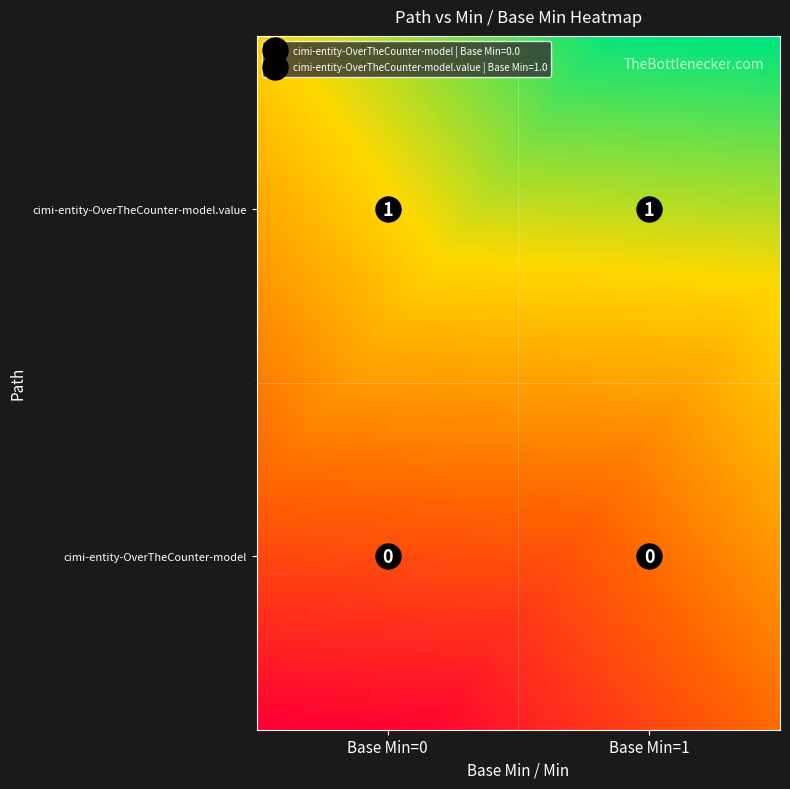

At which label is cimi-entity-OverTheCounter-model closest to 0?

Min=0